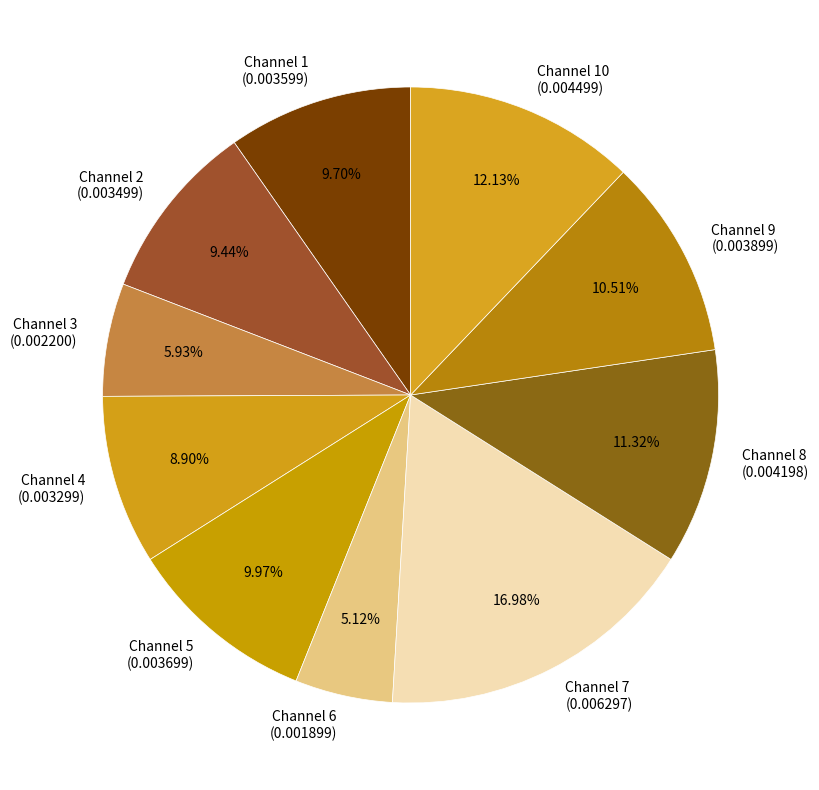

Do Channel 10 (0.004499) and Channel 2 (0.003499) together represent more than half of the pie?

No